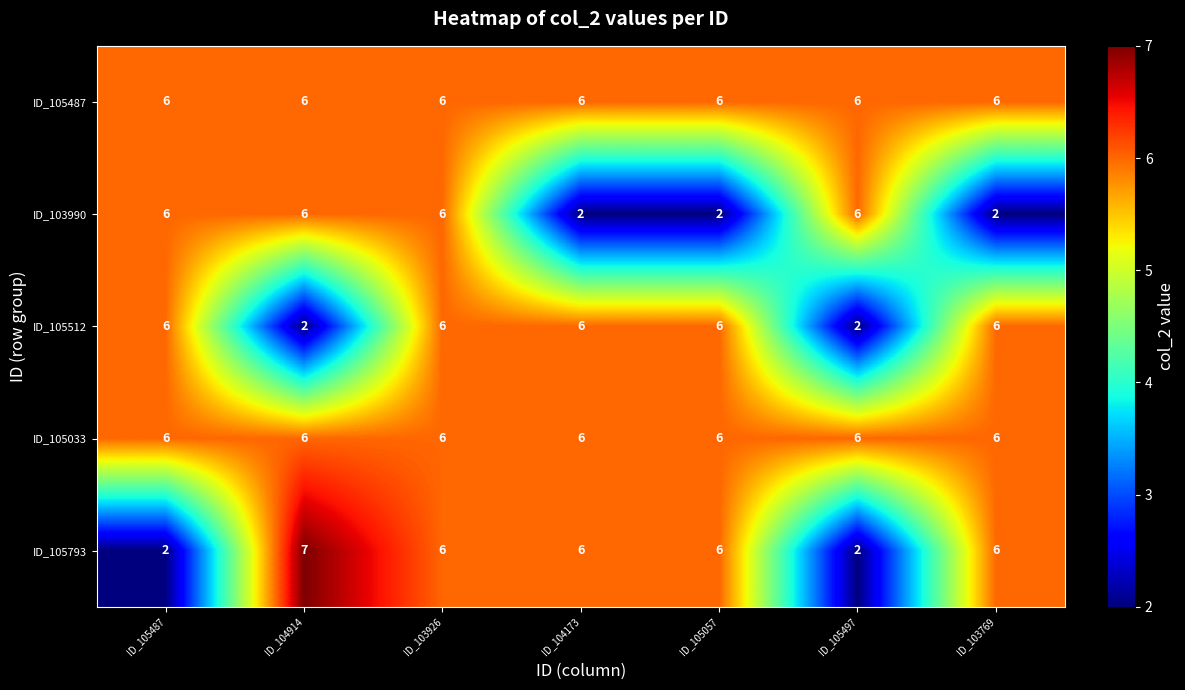

What is the difference between the maximum and second lowest values in the ID_103990 series?

4